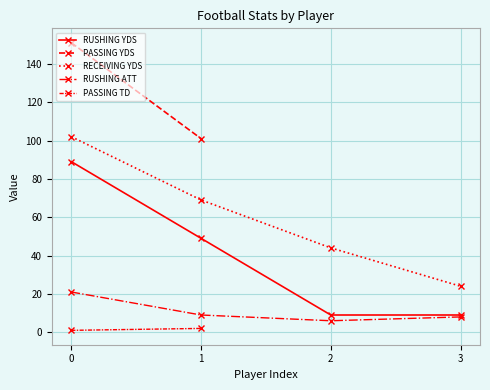

What is the approximate value of RECEIVING YDS at 1?

69